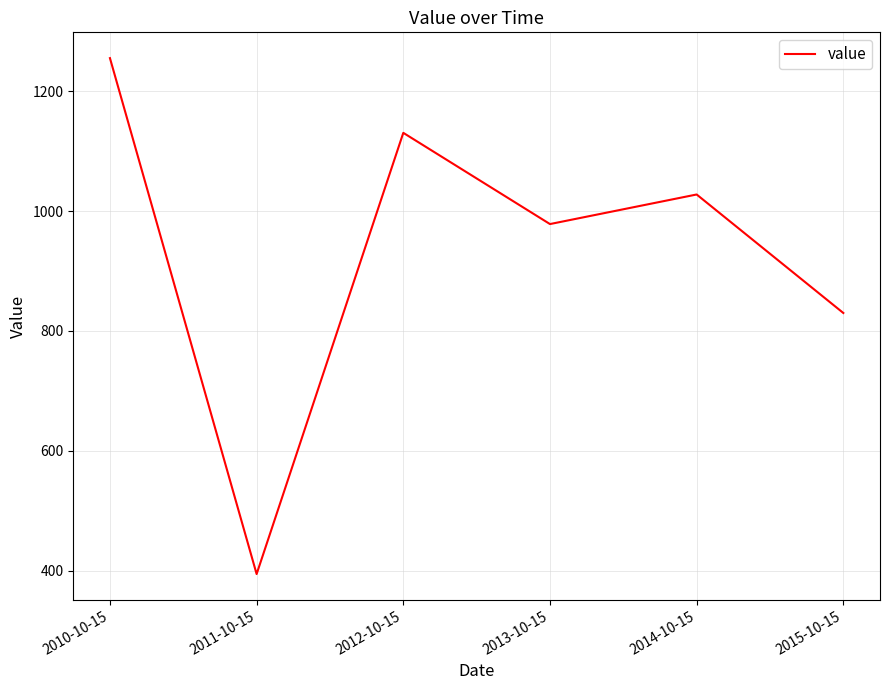

List the labels in order of value, smallest first.

2011-10-15, 2015-10-15, 2013-10-15, 2014-10-15, 2012-10-15, 2010-10-15